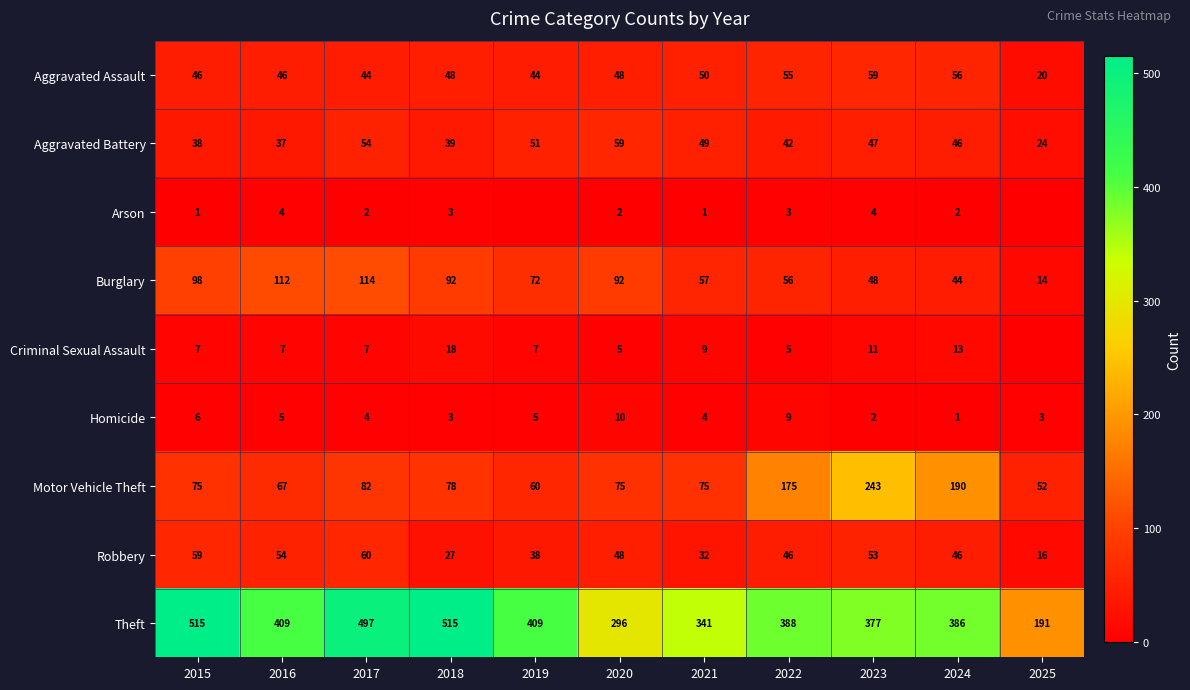

At which label is Aggravated Battery closest to 41?

2022